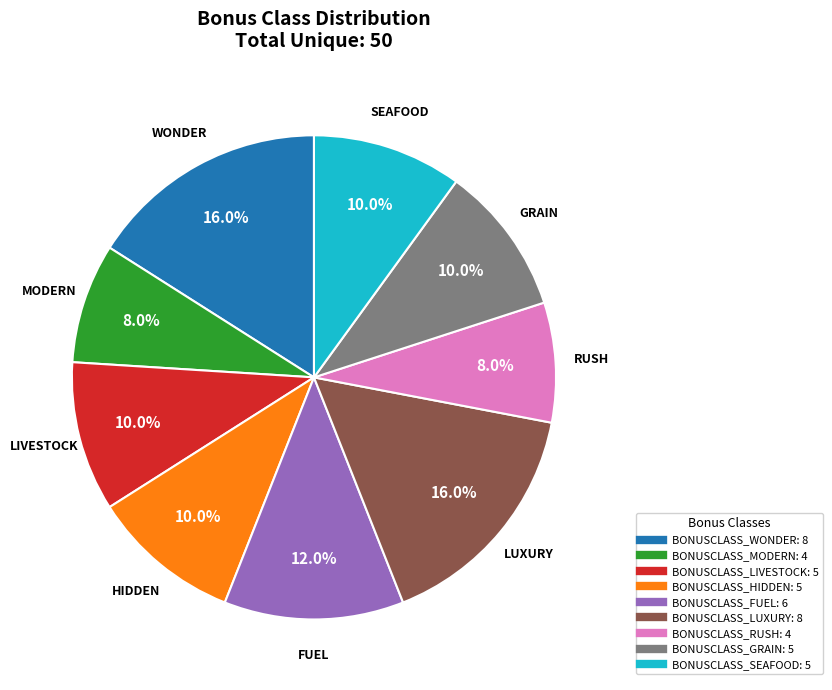

Is BONUSCLASS_LIVESTOCK the majority of the pie?

No